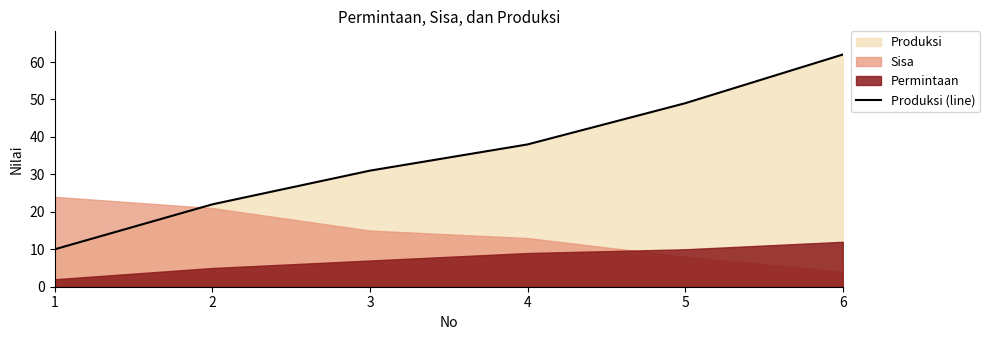

Rank the categories by value from lowest to highest.

1, 2, 3, 4, 5, 6